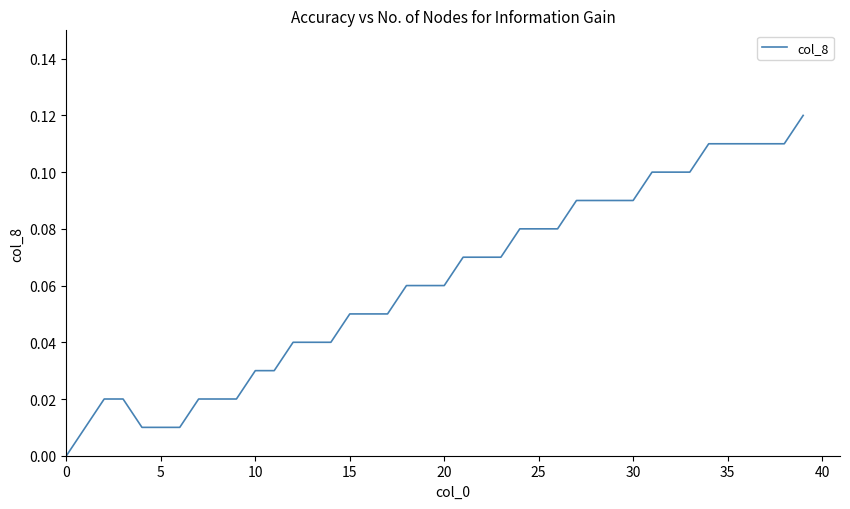

Is this an area chart (filled region under the line)?

No